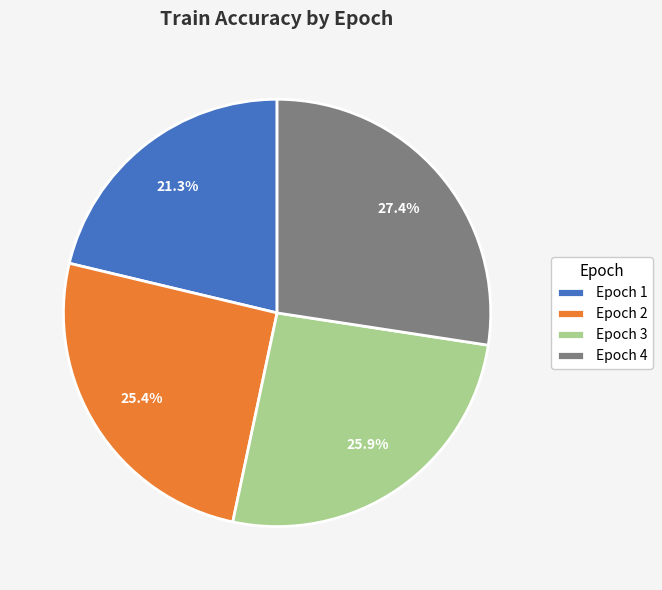

Does any single category account for the majority?

No